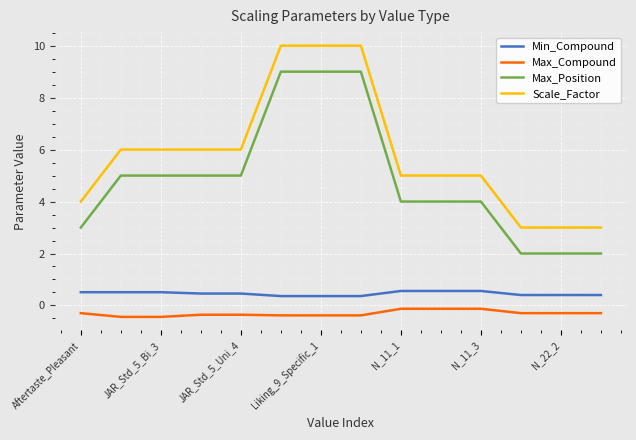

What is the sum of all Scale_Factor values?

82.0